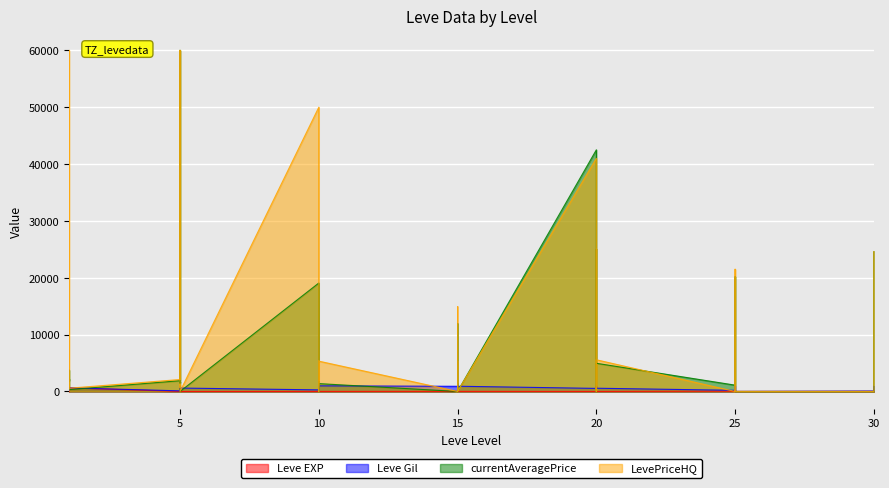

Between which two adjacent categories do Leve Gil and Leve EXP first intersect?

1 and 1